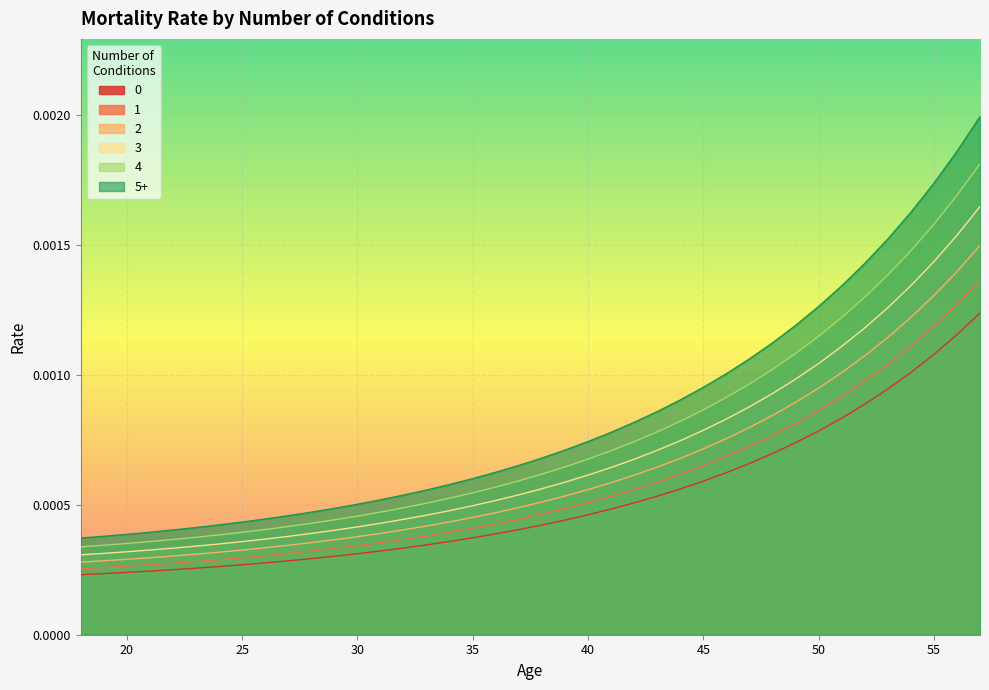

Which series has the widest spread of values?

5+